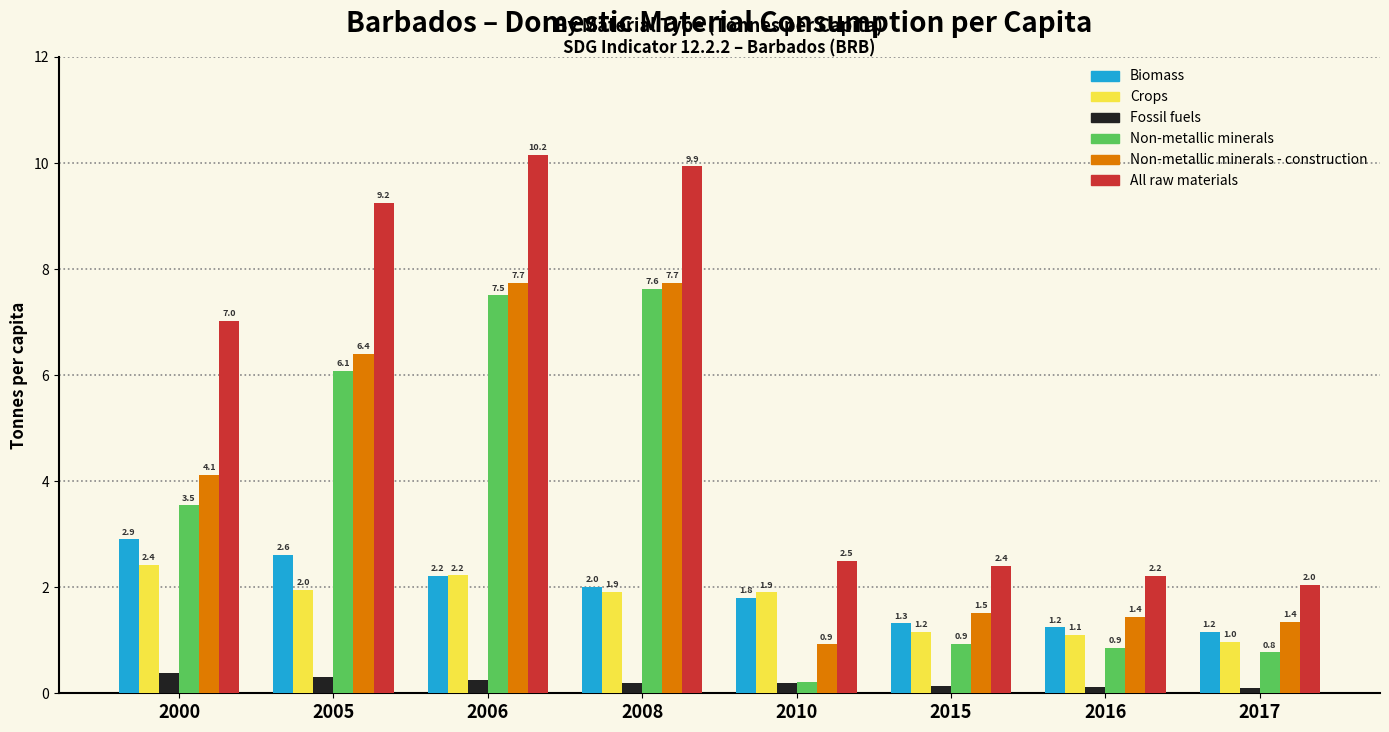

At which label does Crops first exceed 1?

2000